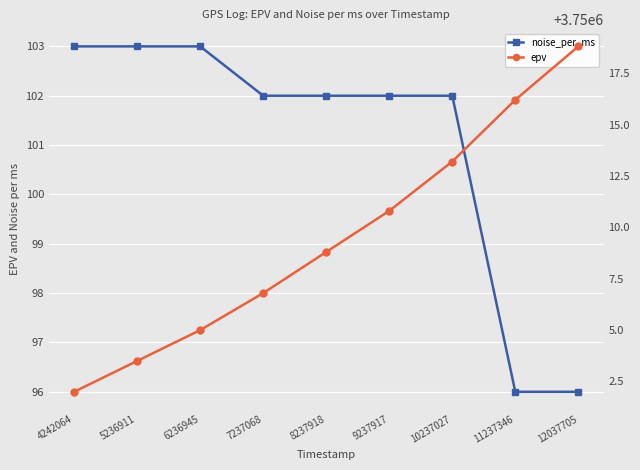

List the series in order of their overall mean, lowest first.

noise_per_ms, epv